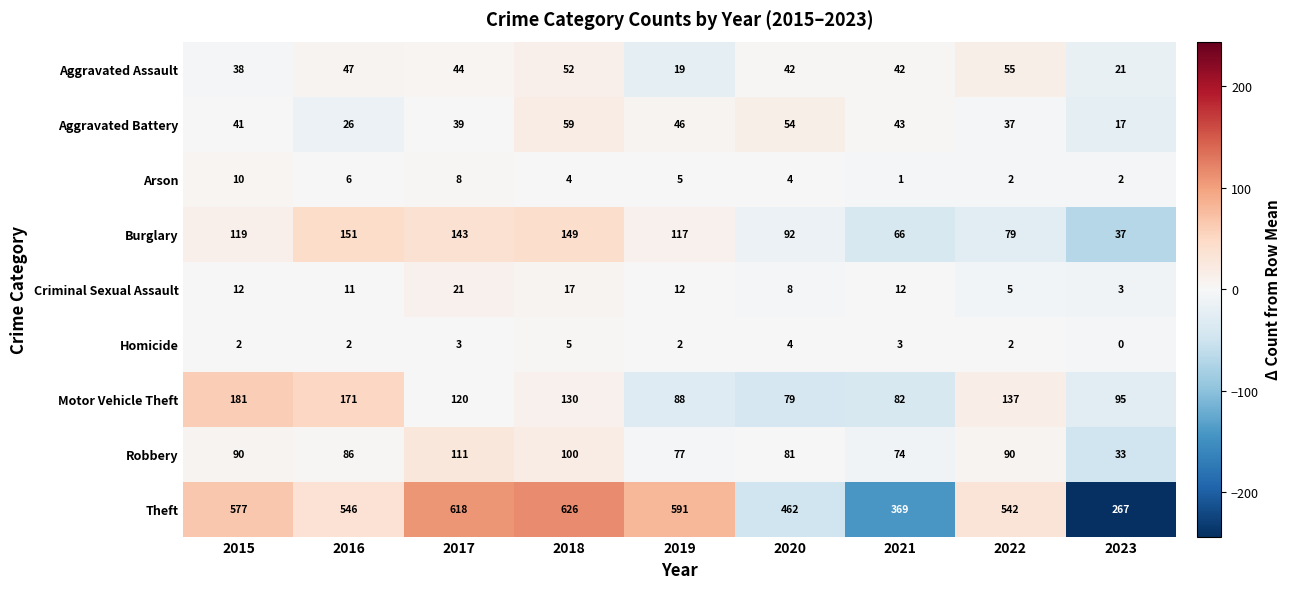

What is the sum of all Motor Vehicle Theft values?

1083